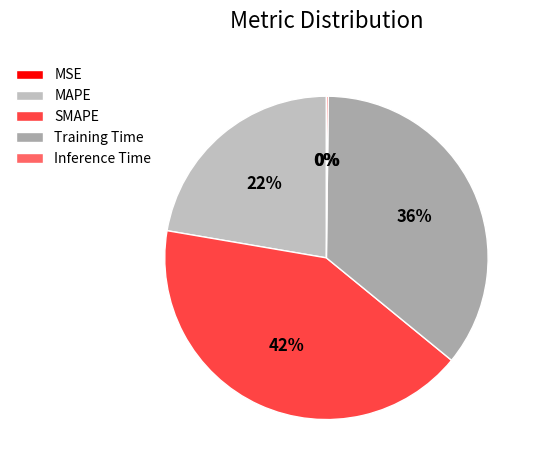

Count the number of slices in the pie.

5